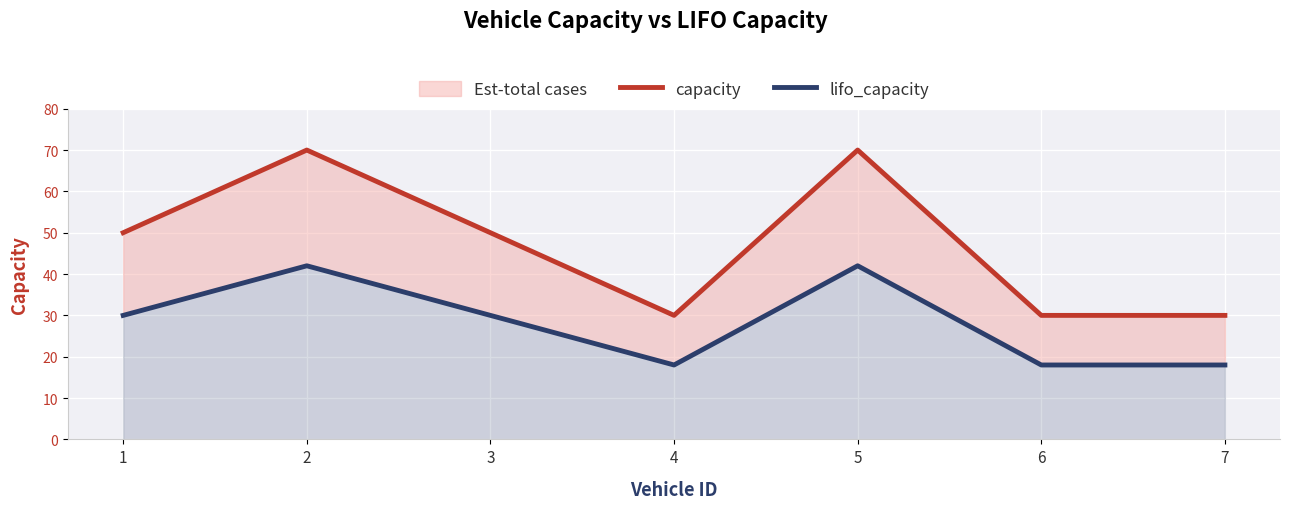

Where is the first local maximum for capacity?

2